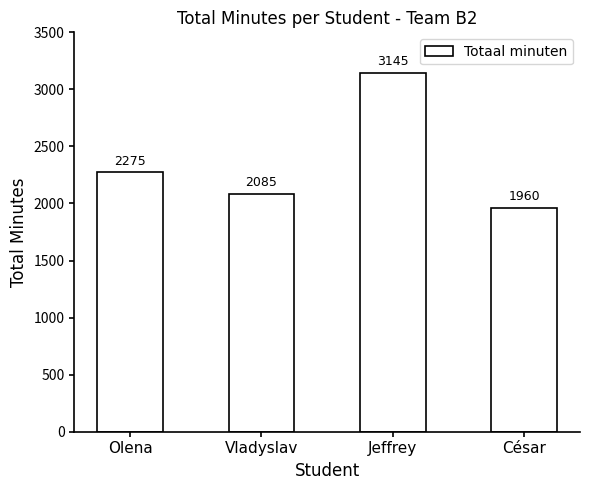

What is the minimum value shown in the chart?

1960